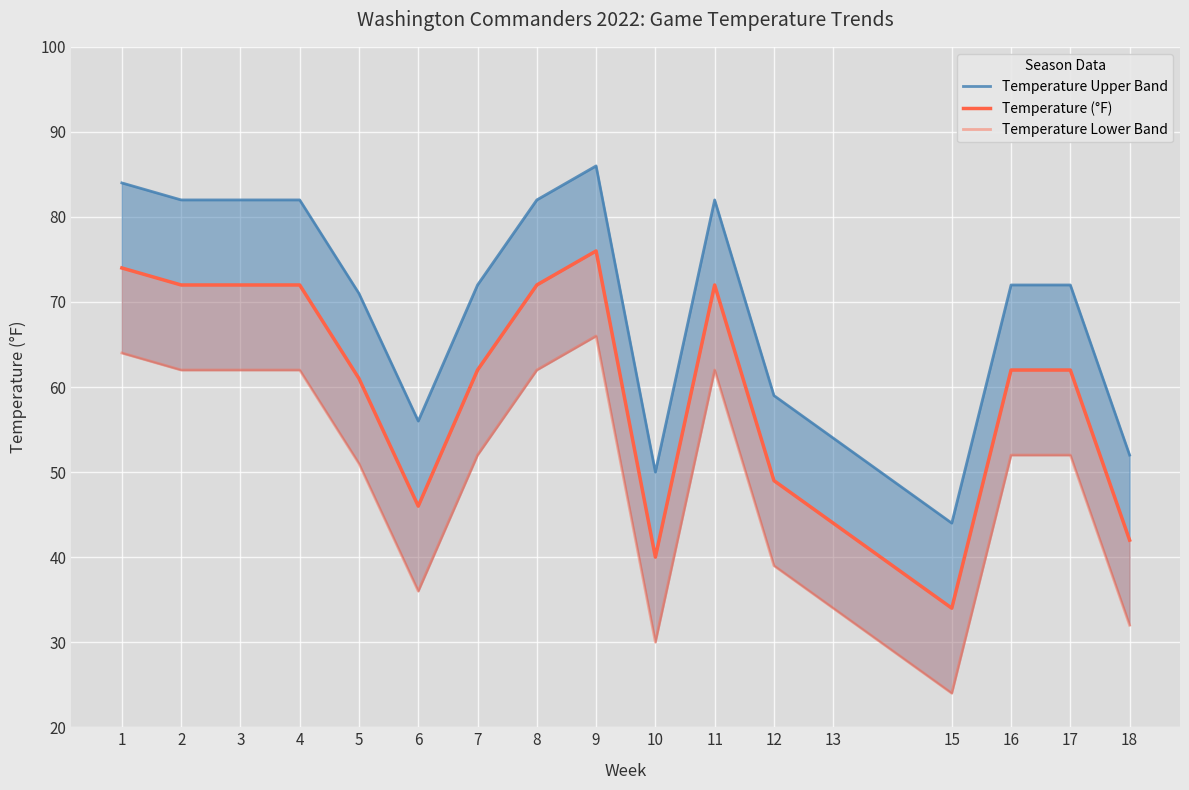

Between 4 and 10, which is larger?

4